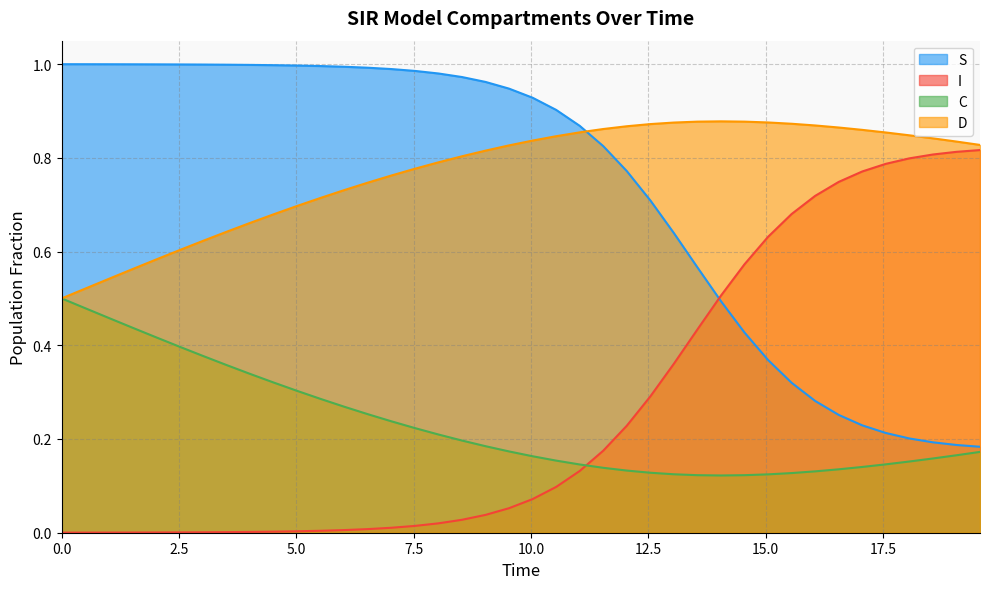

True or false: I and D intersect in this chart.

False